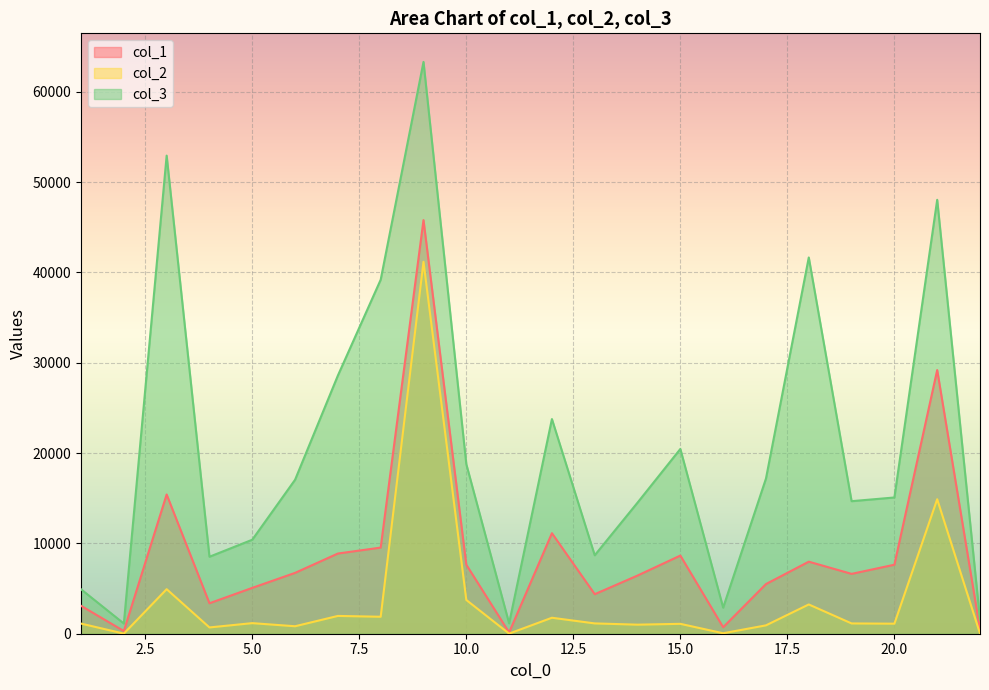

What is the highest value of the col_2 series?

41172.2